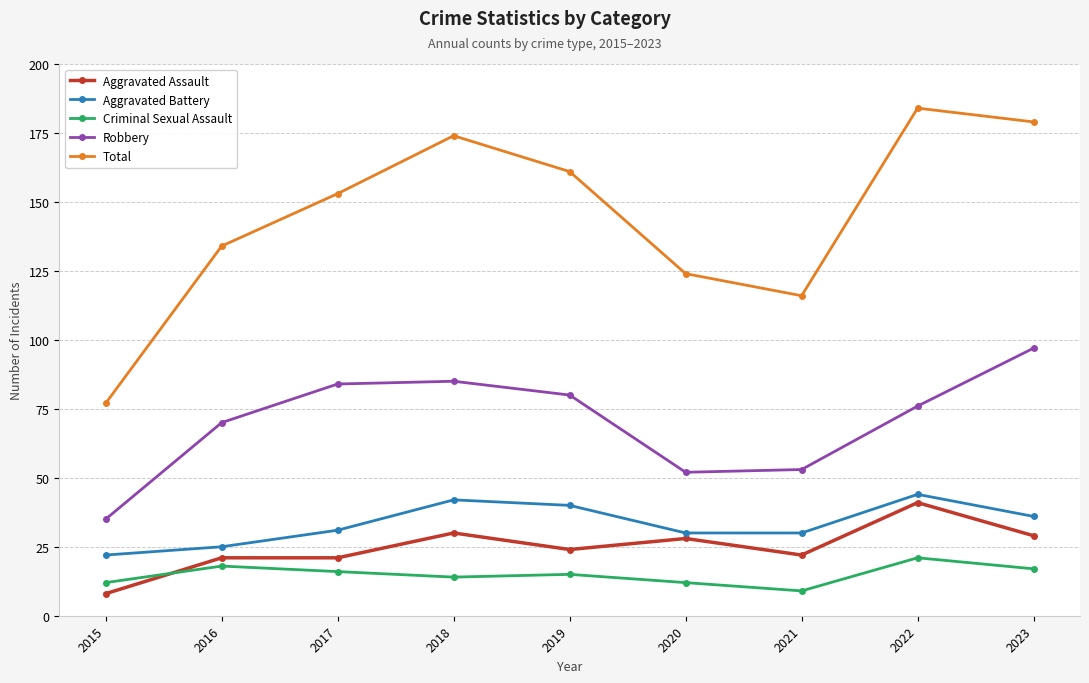

At which category is the sum across all series the highest?

2022